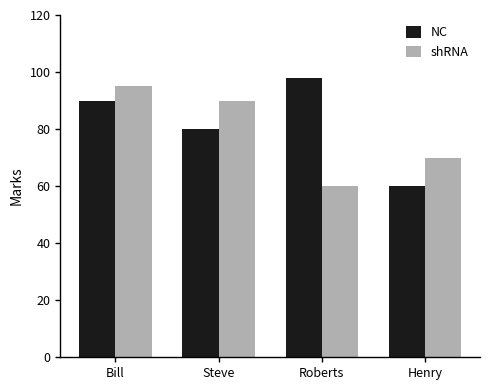

What are all the series names shown in the legend?

NC, shRNA